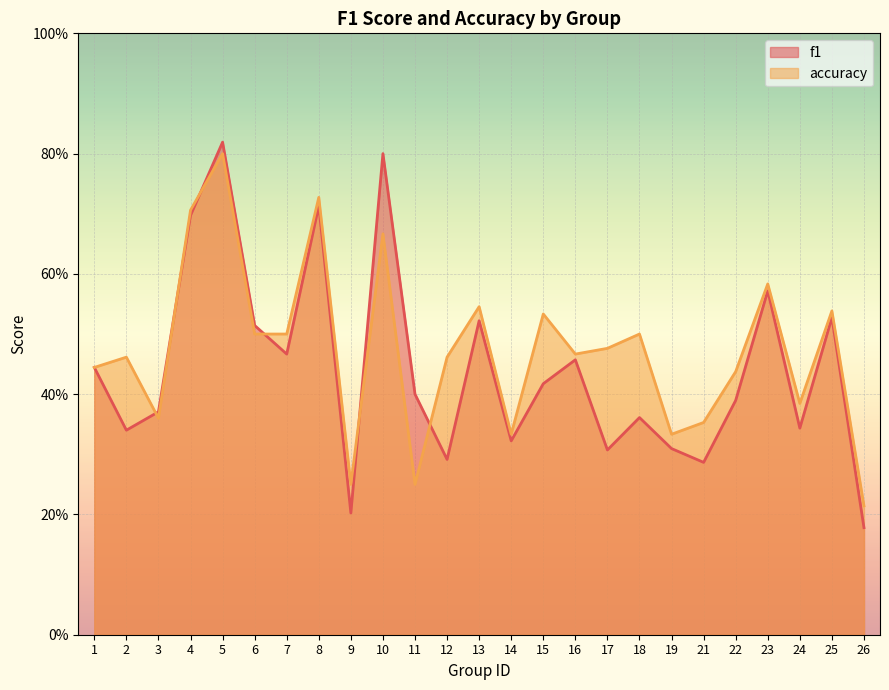

How many distinct data groups are displayed?

2